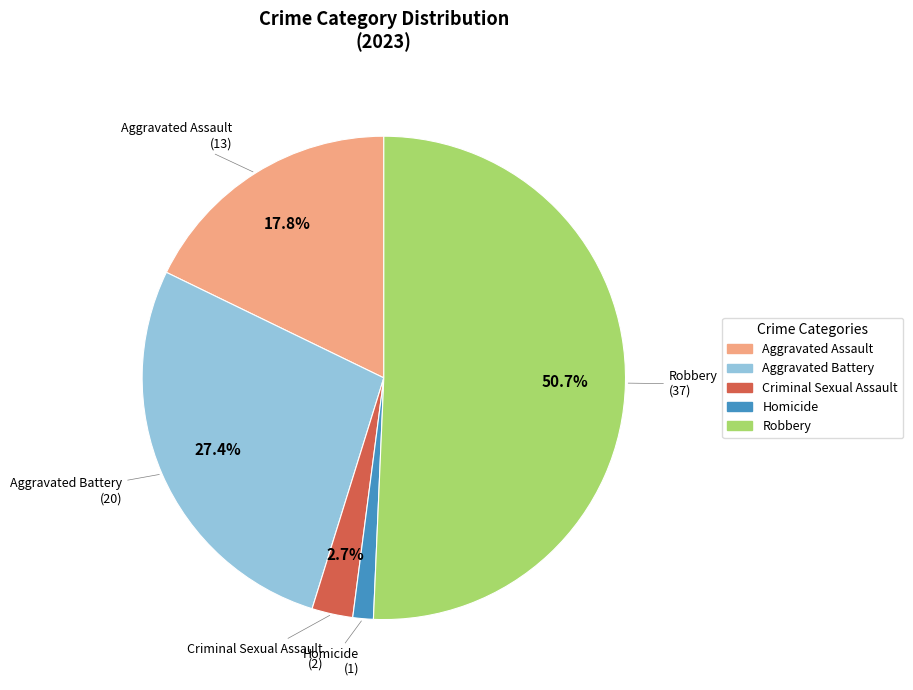

The Homicide slice represents 7% of the pie. True or false?

False